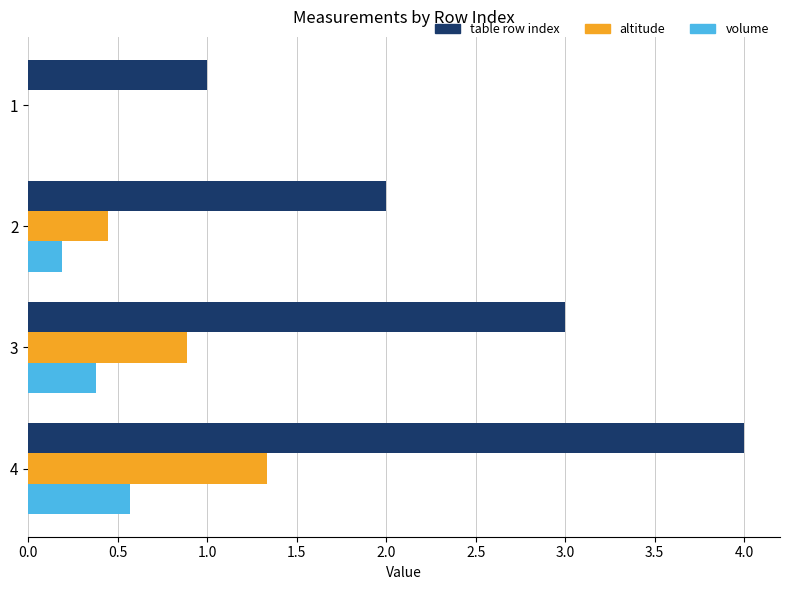

The value of volume at 1 is -0.4. True or false?

False